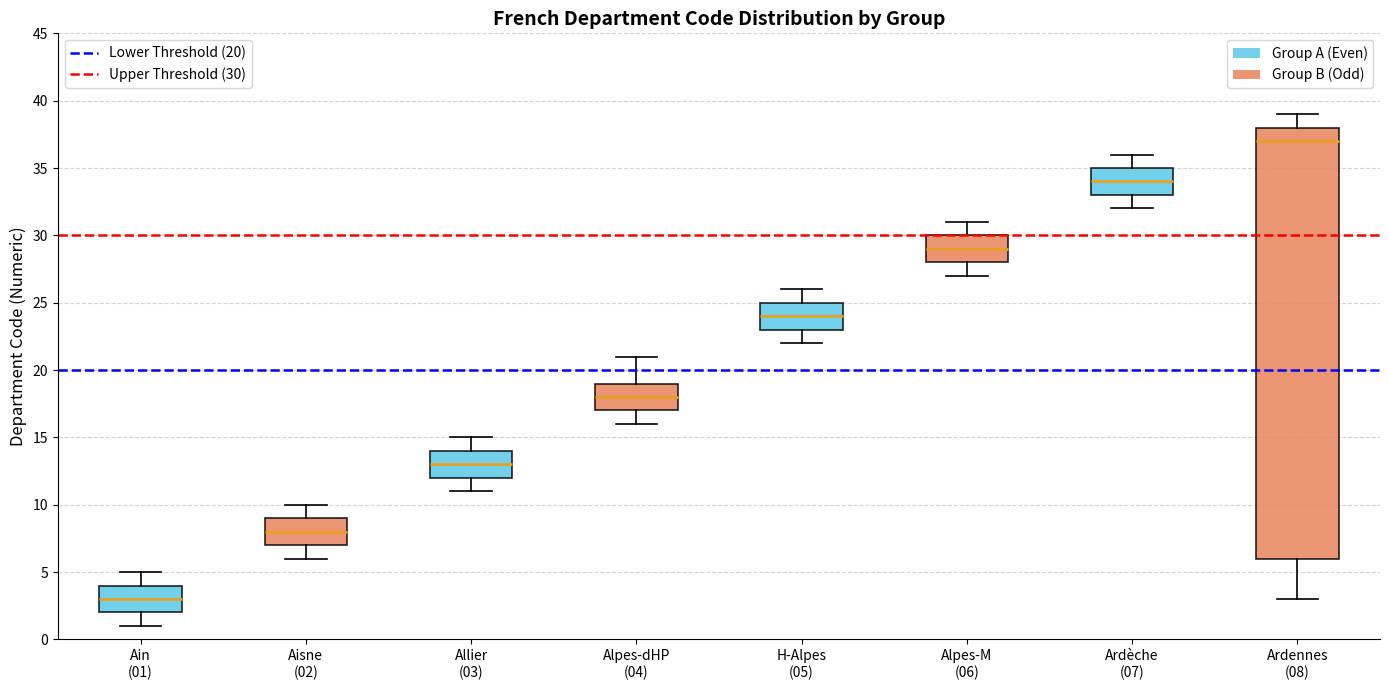

Where does the lower whisker of the box for Ardennes (08) end on the y-axis? The values are not printed on the chart, so give them approximately, as read against the axis.

3